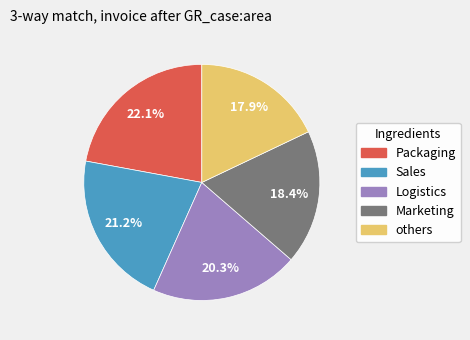

What is the ratio of the value at Packaging to the value at Marketing?

1.2